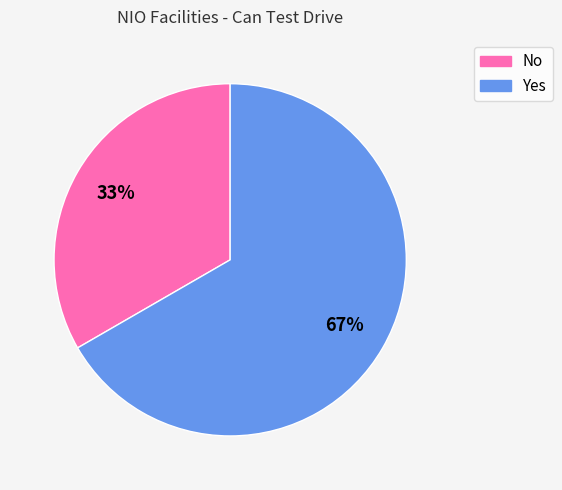

Approximately how many times larger is the value at No compared to Yes?

0.5